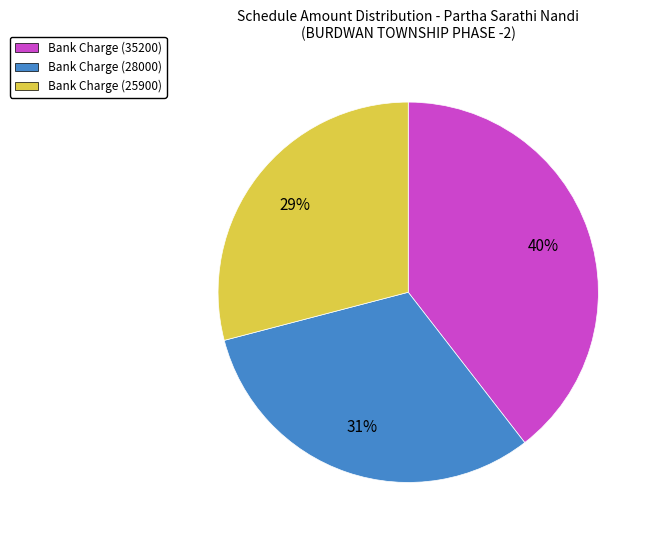

Combined, do Bank Charge (35200) and Bank Charge (28000) account for over 50%?

Yes